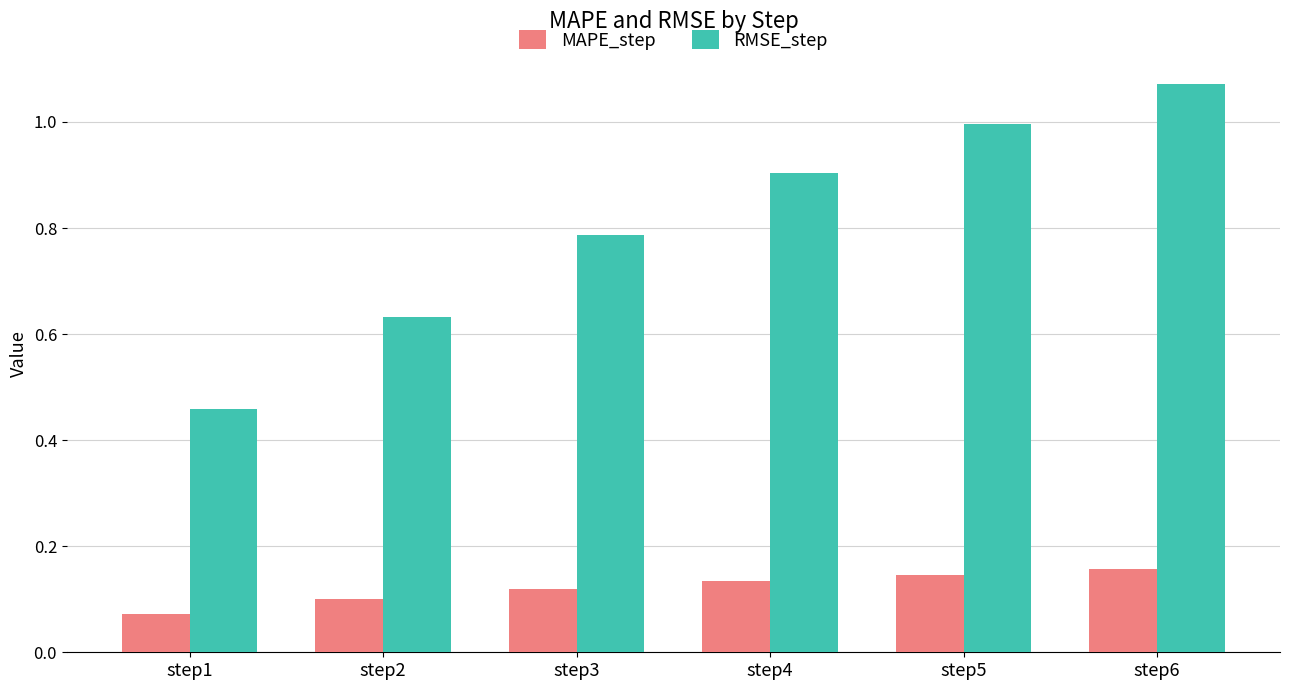

Rank the categories by RMSE_step value from highest to lowest.

step6, step5, step4, step3, step2, step1